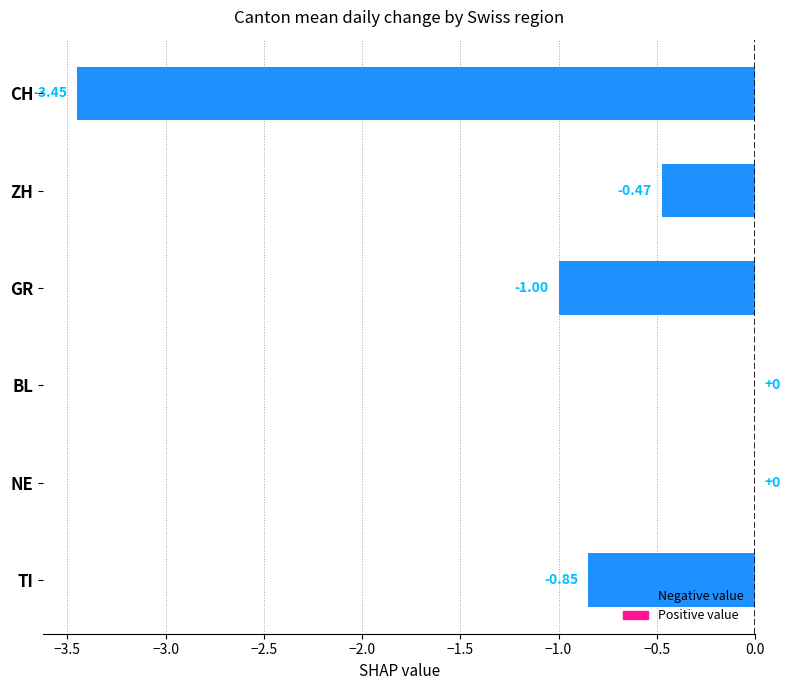

What is the sum of the values at GR and NE?

-1.0